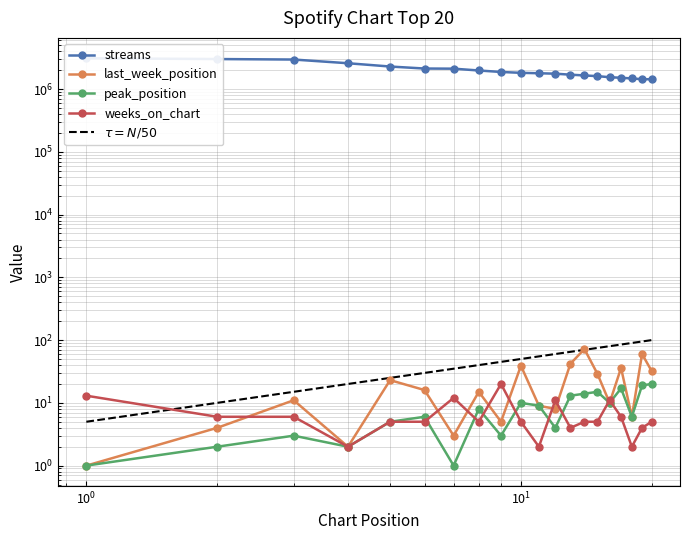

What is the sum of all last_week_position values?

423